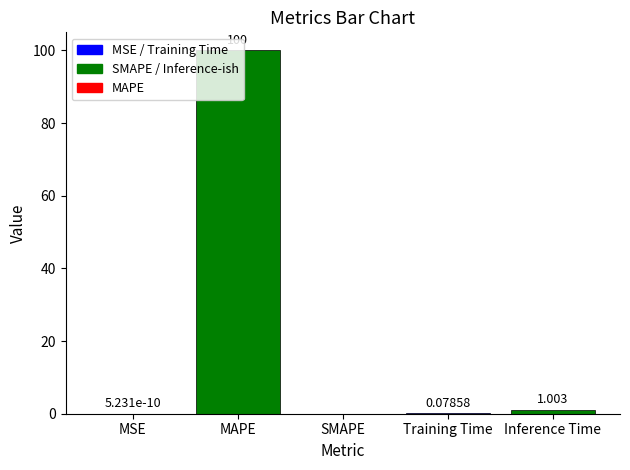

Which has a higher value, Training Time or Inference Time?

Inference Time